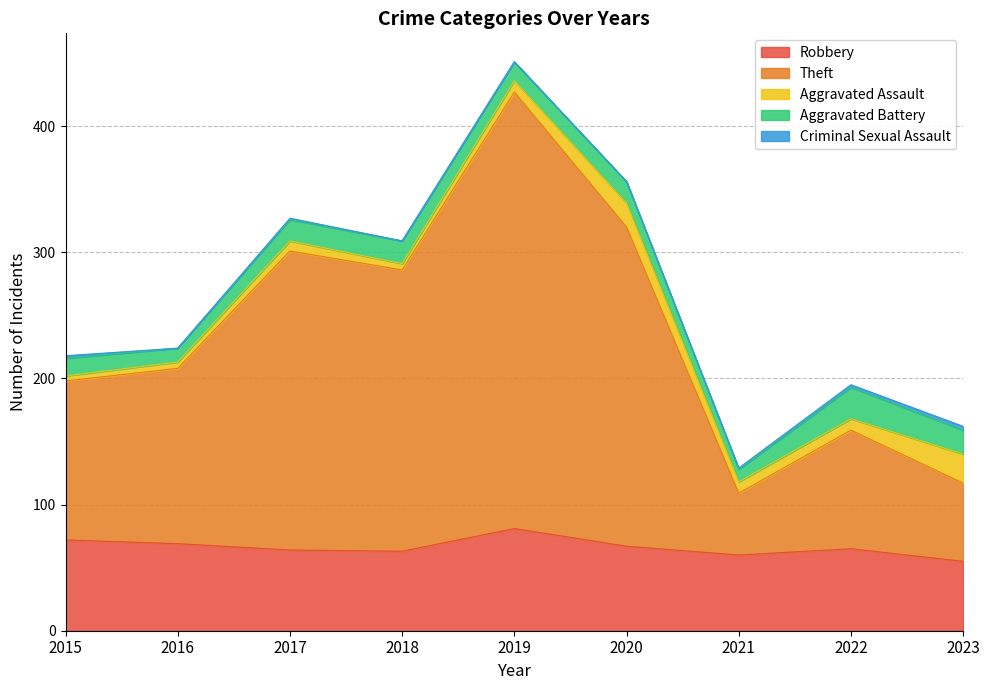

What is the sum of all Criminal Sexual Assault values?

9